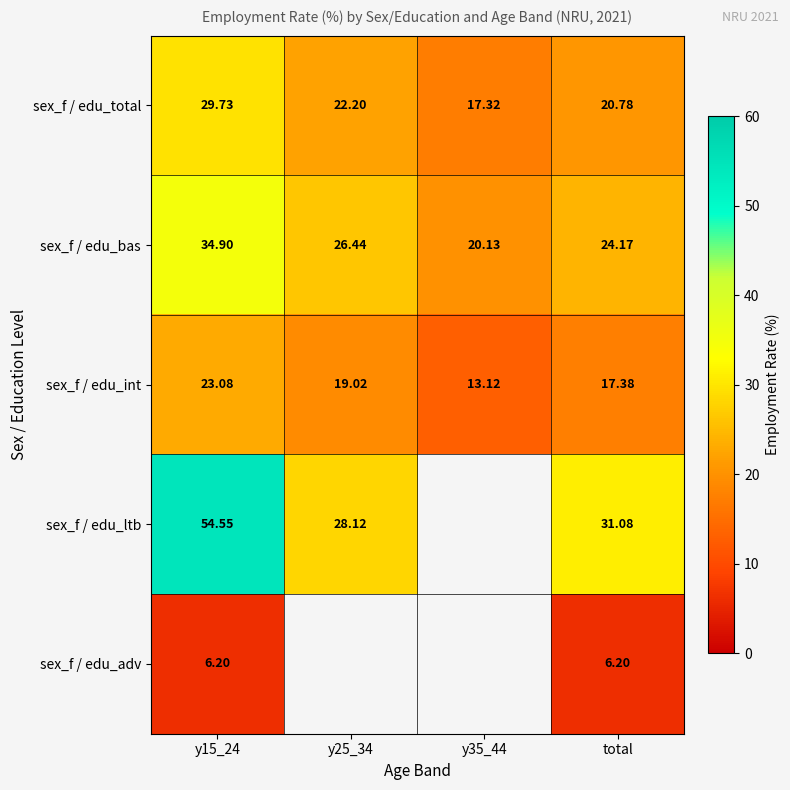

Which series changed the most between y15_24 and total?

sex_f / edu_ltb